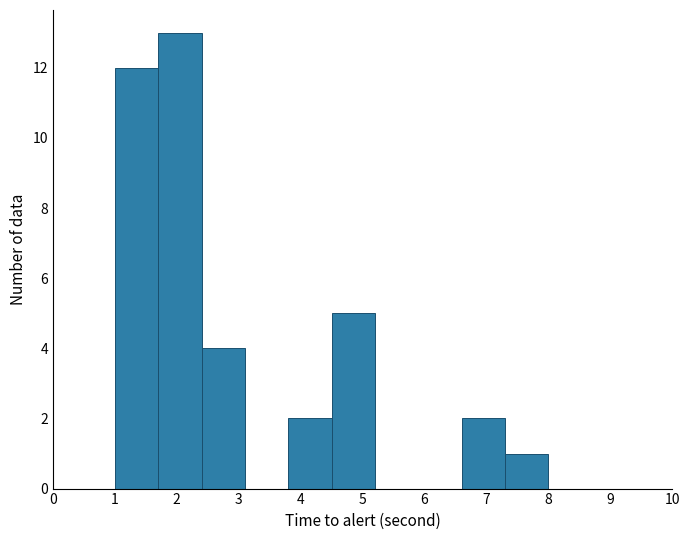

How tall is the bar that spans 6.6 to 7.3 on the x-axis? The values are not printed on the chart, so give them approximately, as read against the axis.

2